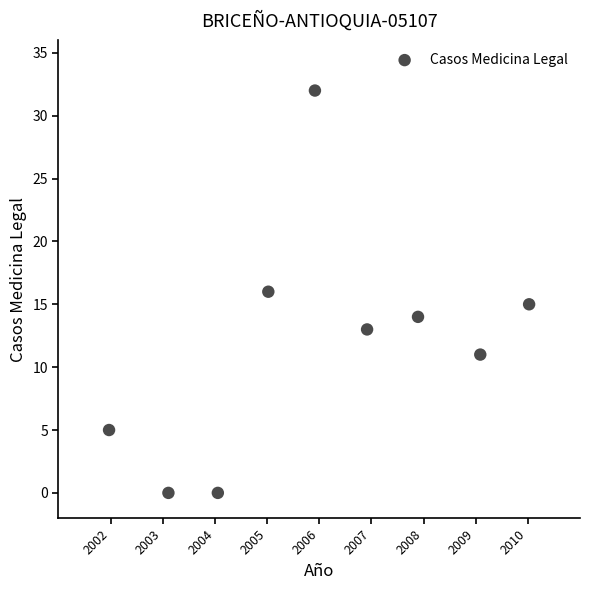

What is the range of Y values (max minus min)?

32